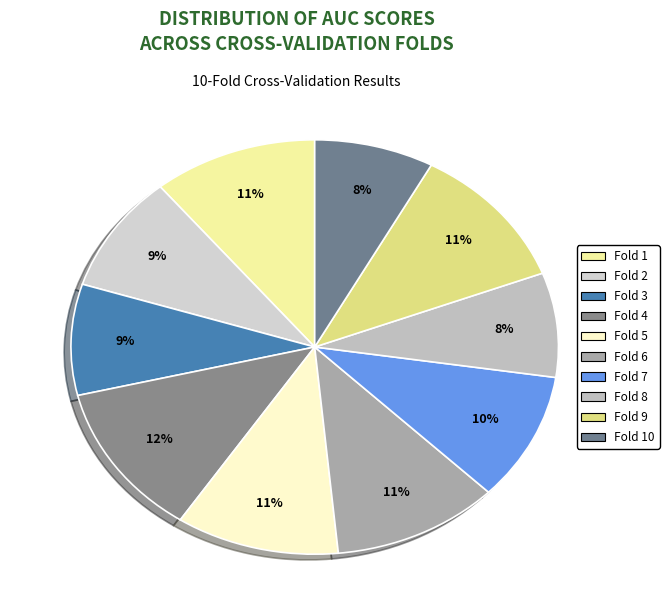

Which category has the biggest portion of the pie?

Fold 4